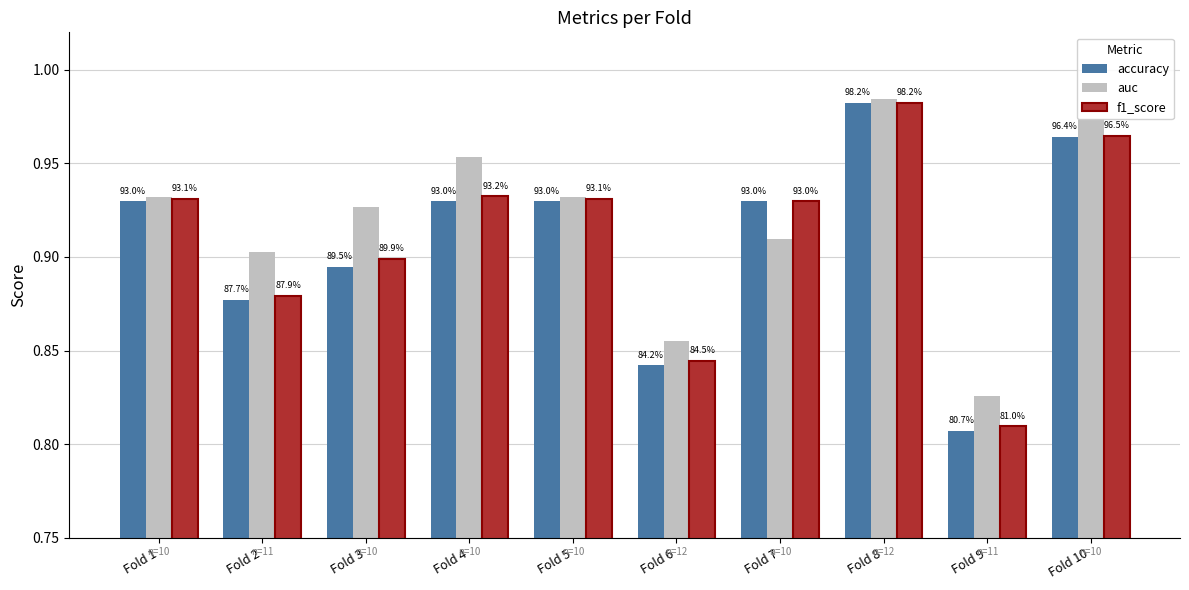

What is the sum of all f1_score values?

9.1